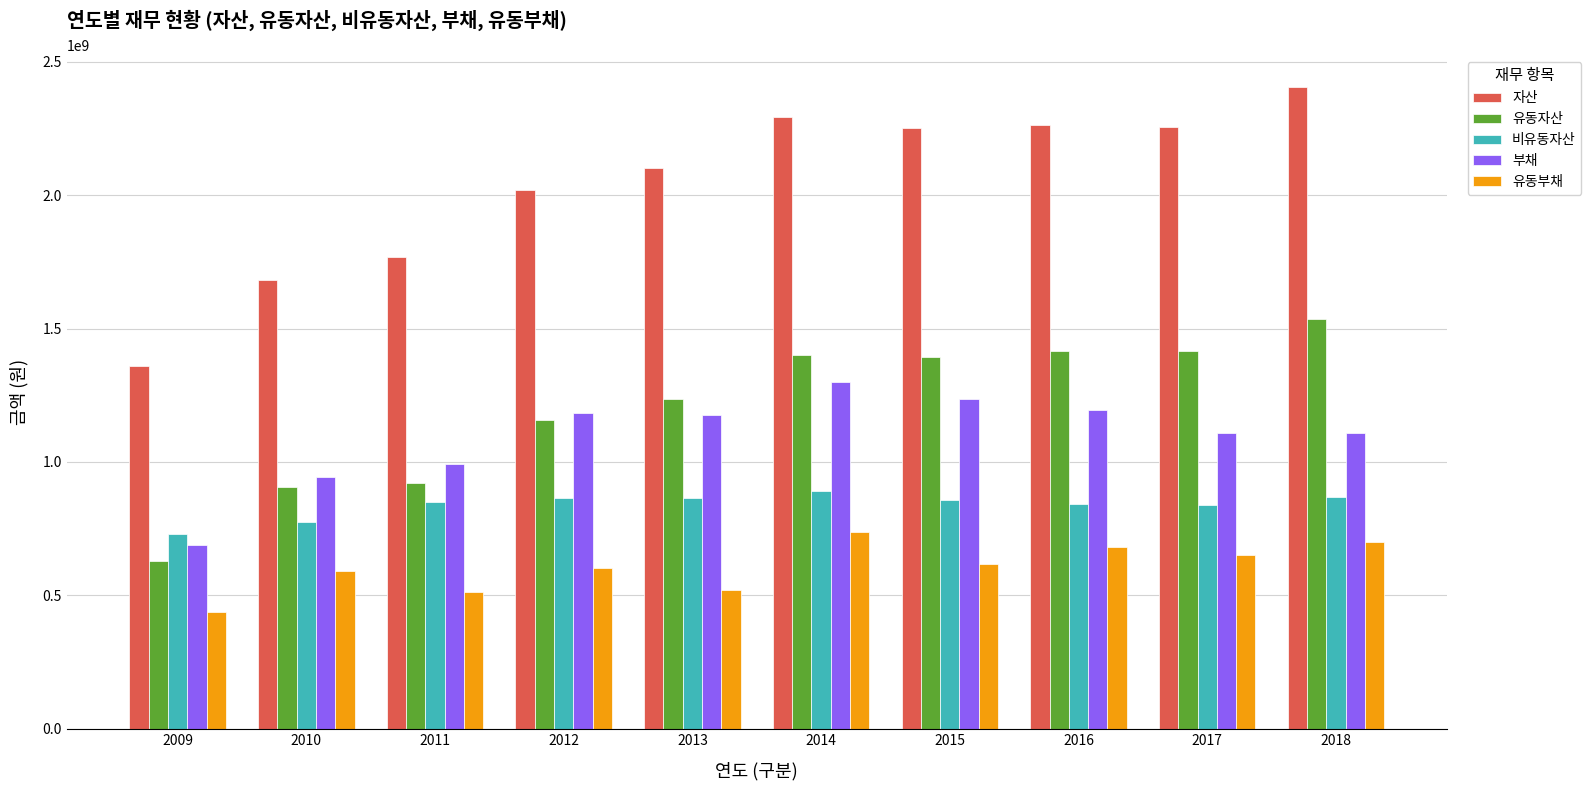

What is the average value of the 유동부채 series?

605823825